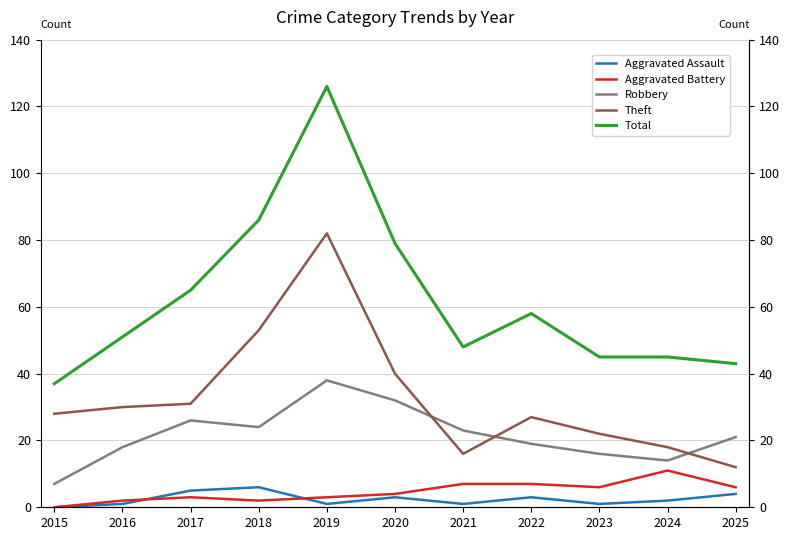

True or false: Theft has a value of 40 at 2020.

True